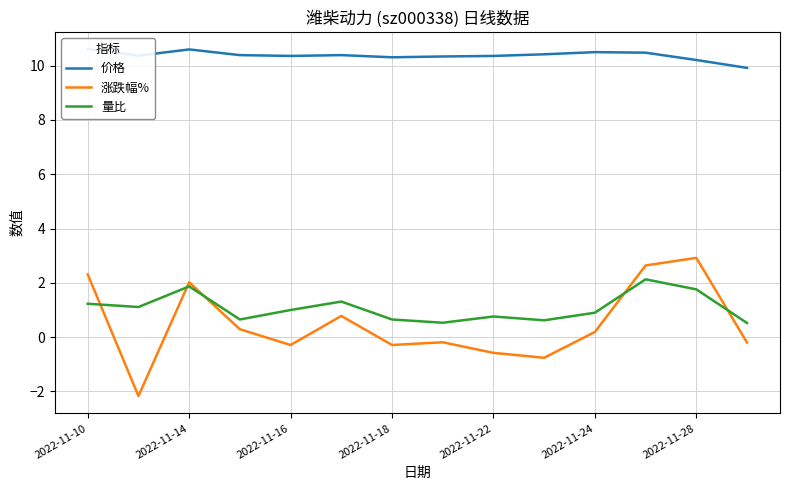

At which category does 量比 reach its first local peak?

2022-11-14